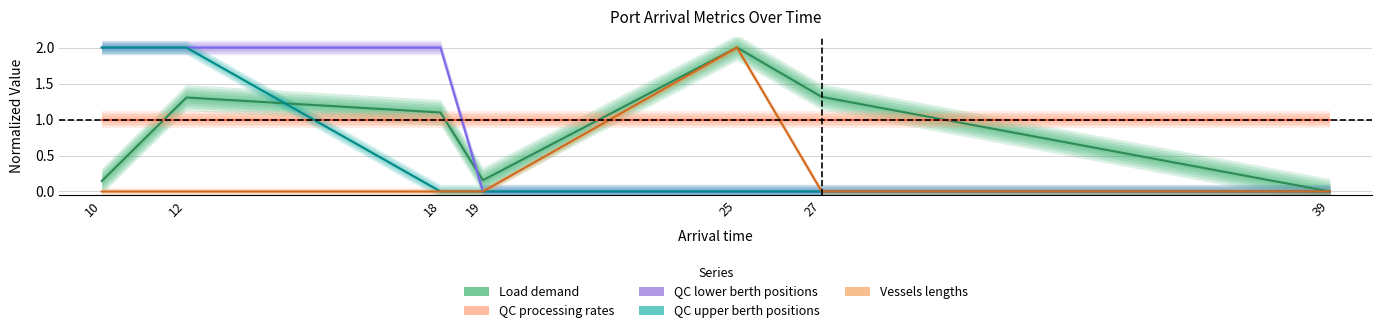

After their last crossing, which series has the higher values: Load demand or QC lower berth positions?

Load demand